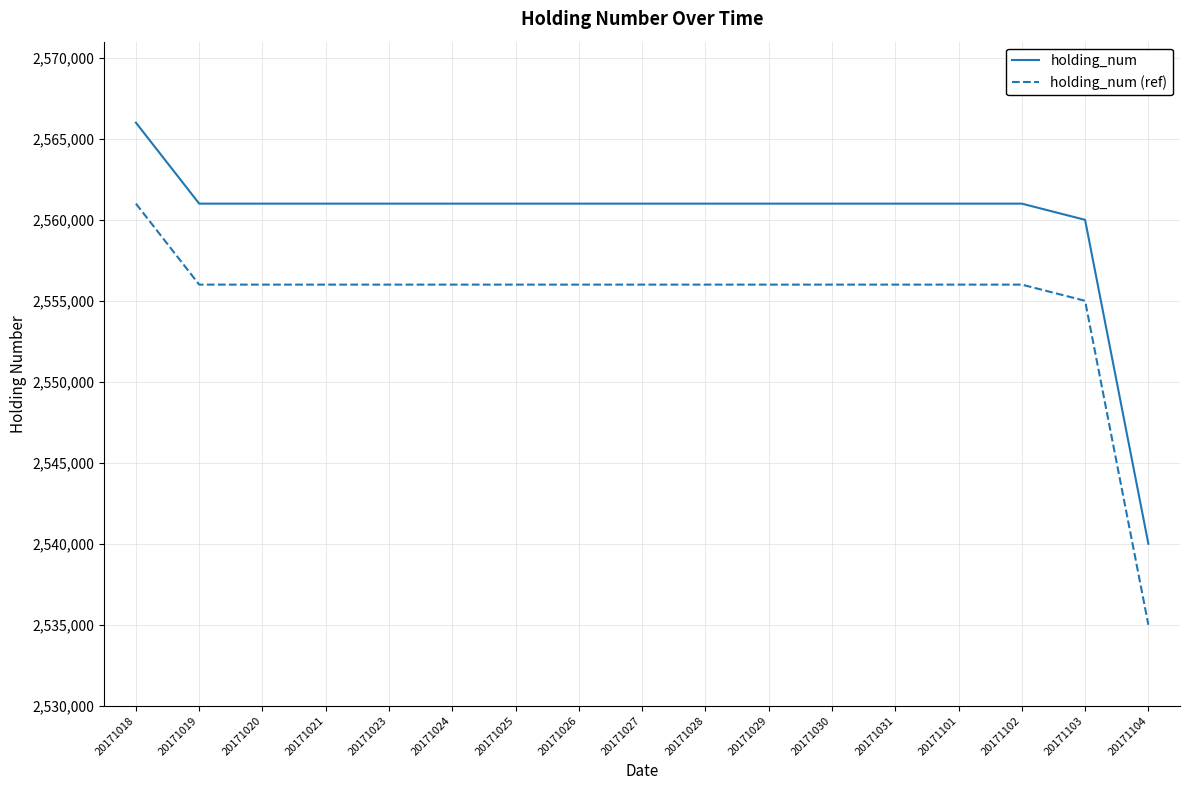

Reading left to right, list all the values displayed in this chart.

holding_num: 2566000	2561000	2561000	2561000	2561000	2561000	2561000	2561000	2561000	2561000	2561000	2561000	2561000	2561000	2561000	2560000	2540000
holding_num (ref): 2561000	2556000	2556000	2556000	2556000	2556000	2556000	2556000	2556000	2556000	2556000	2556000	2556000	2556000	2556000	2555000	2535000